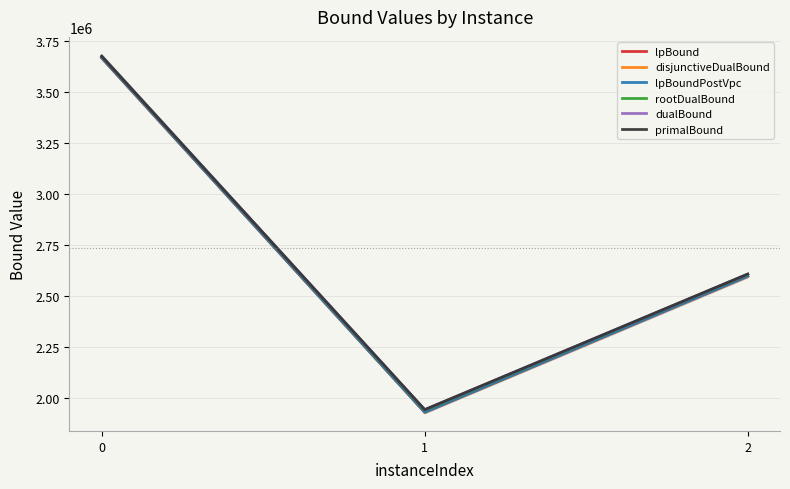

Is the value of rootDualBound at 0 greater than the value of disjunctiveDualBound at 0?

Yes